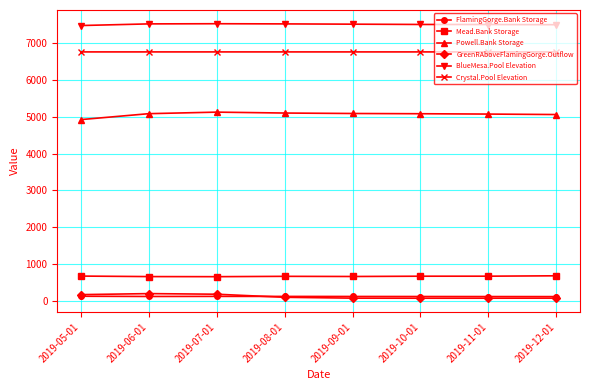

At which label does BlueMesa.Pool Elevation first exceed 7504?

2019-06-01